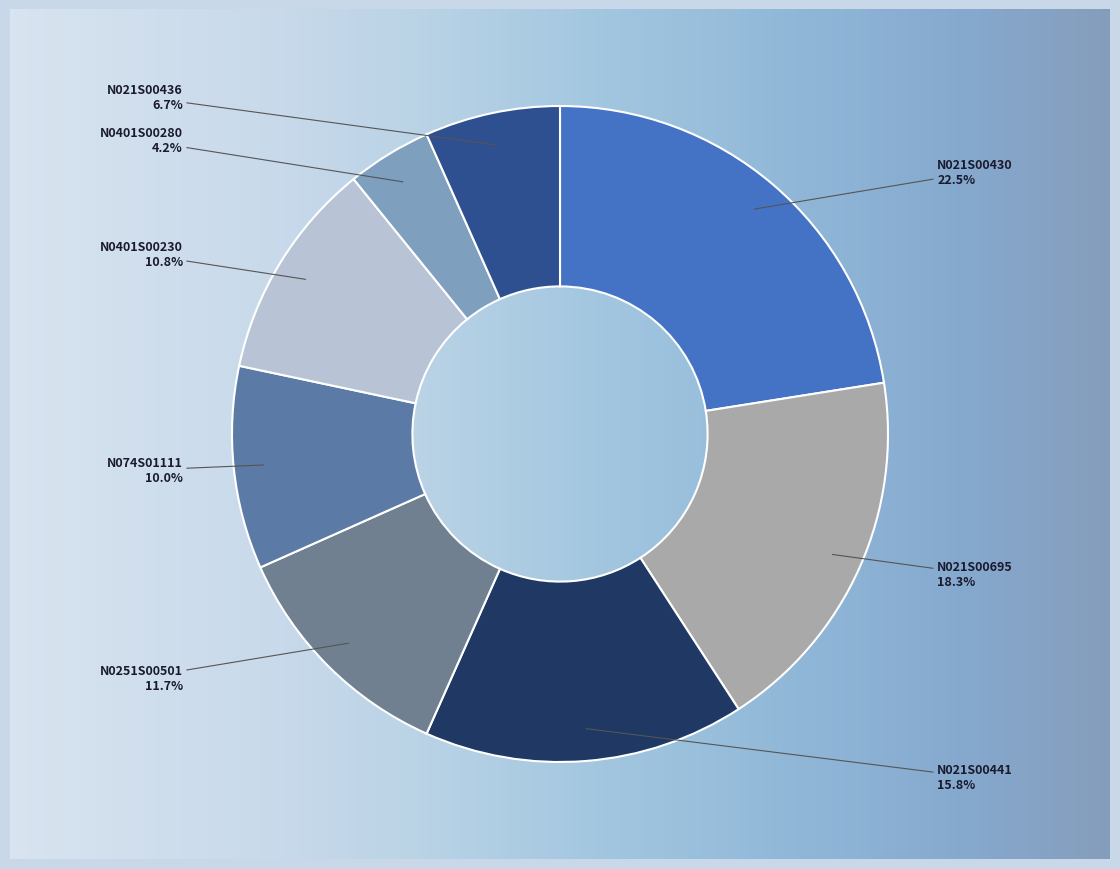

To the nearest percent, what is the difference between the N074S01111 and N0401S00230 slice percentages?

1%